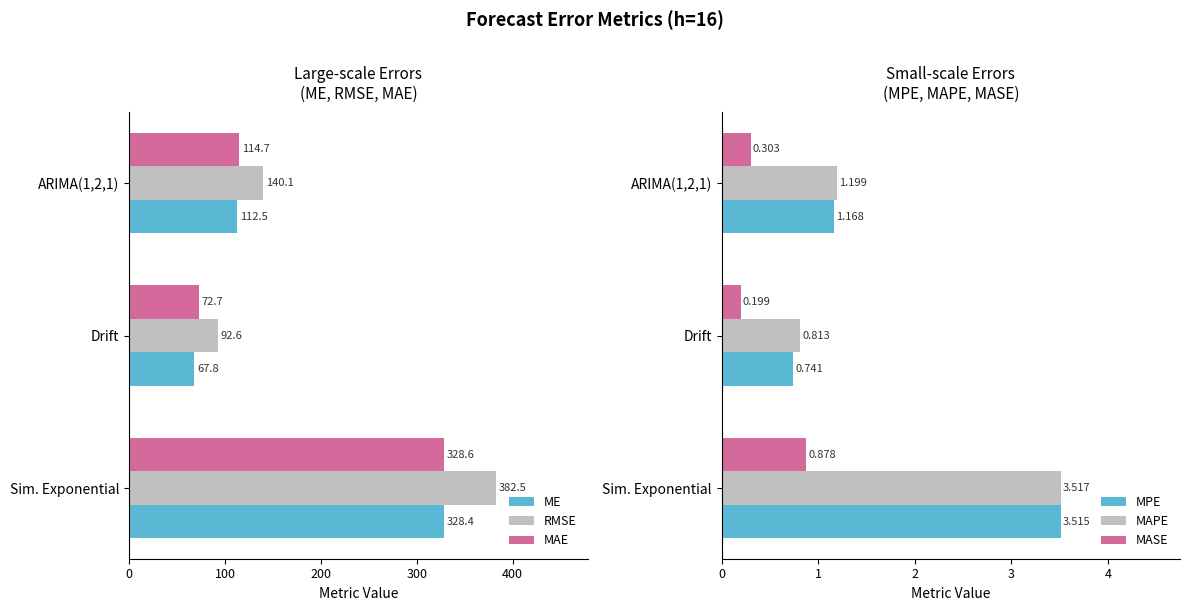

At which label is ME closest to 198?

ARIMA(1,2,1)